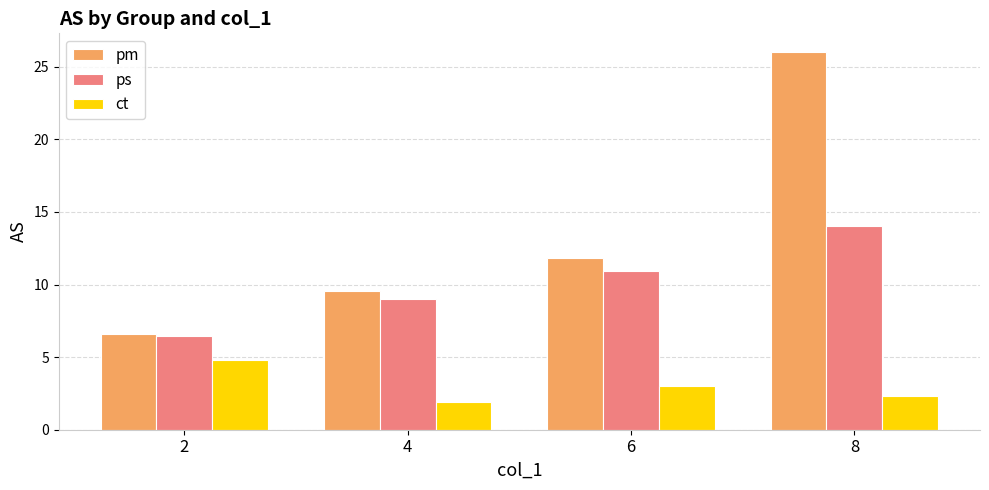

What is the total value across all series at 8?

42.4